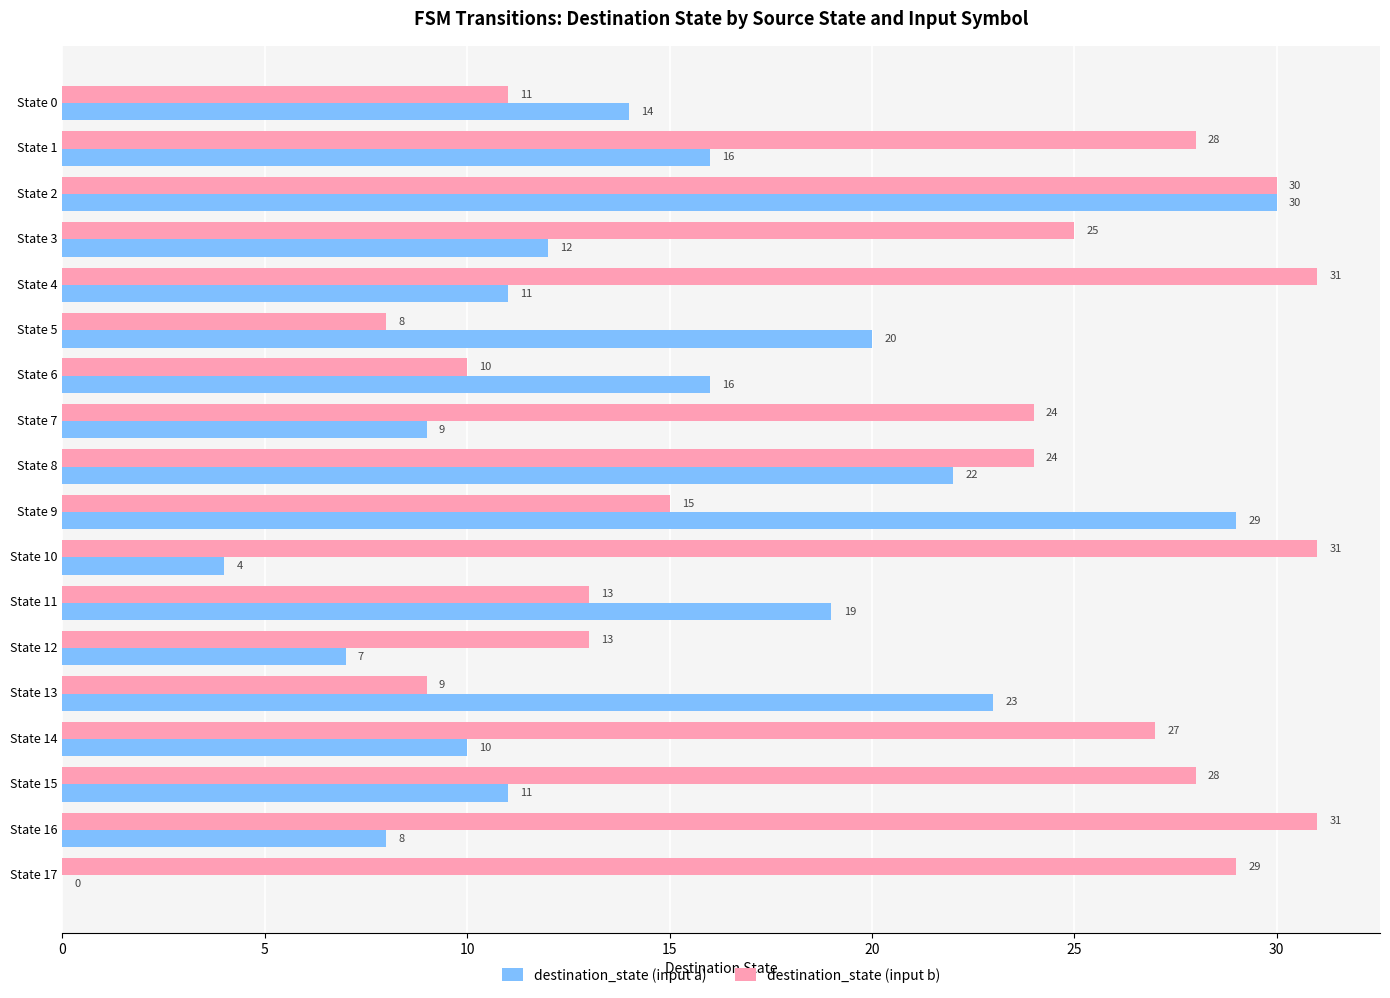

Where is destination_state (input a) nearest to the value 15?

State 0